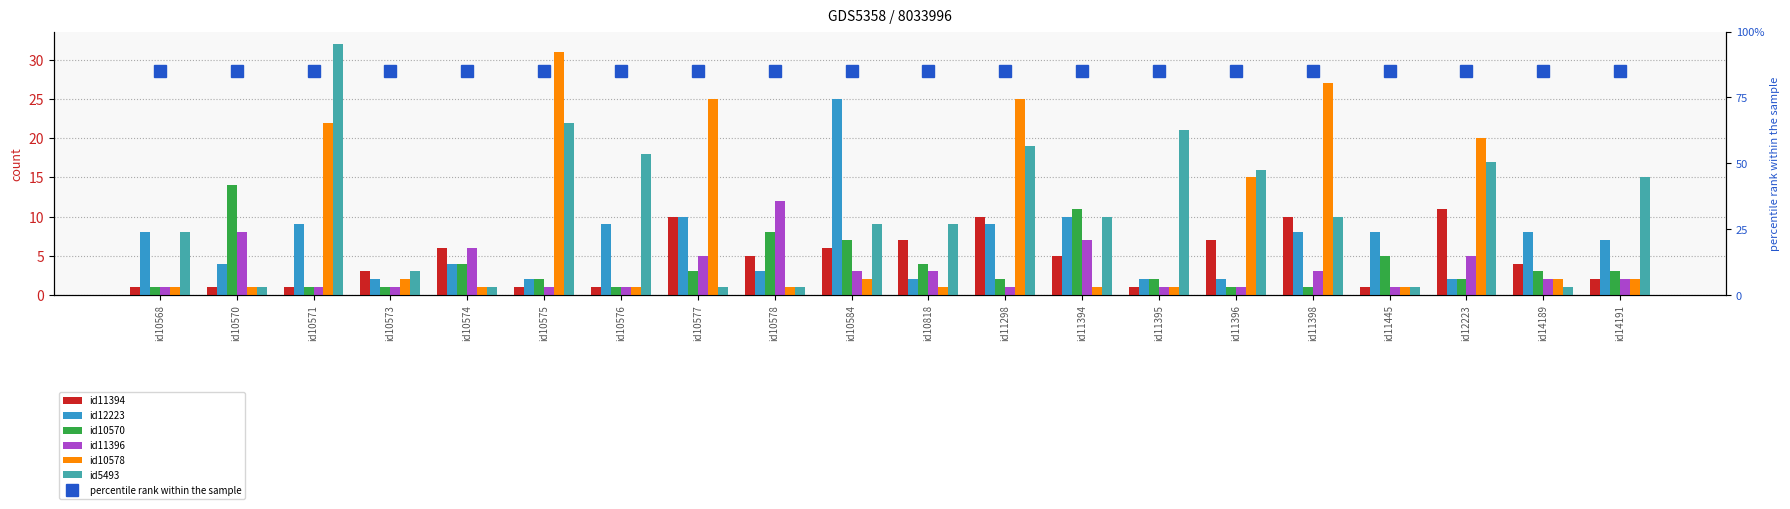

What is the sum of all id10570 values?

76